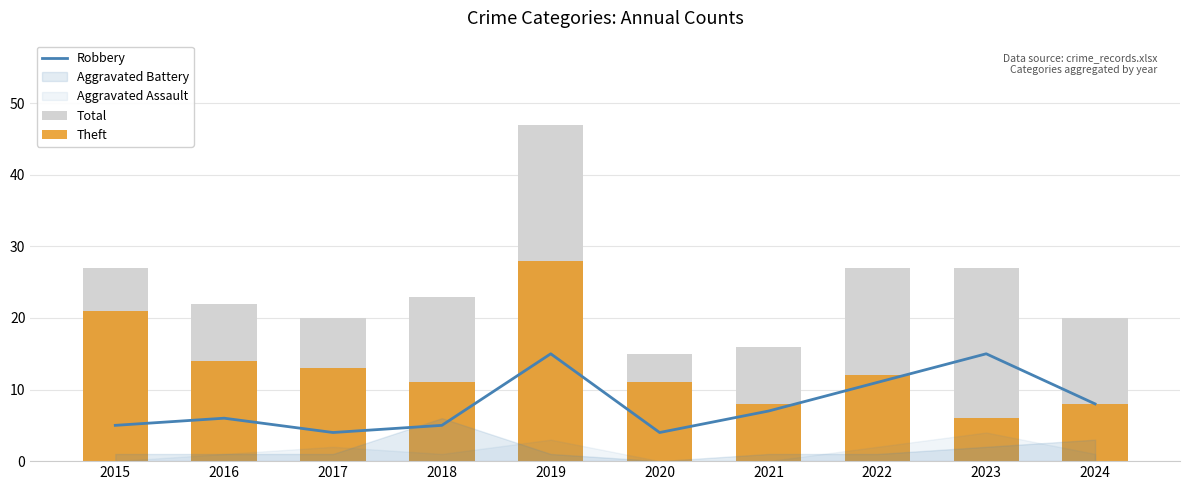

Rank the categories by Robbery value from highest to lowest.

2019, 2023, 2022, 2024, 2021, 2016, 2015, 2018, 2017, 2020